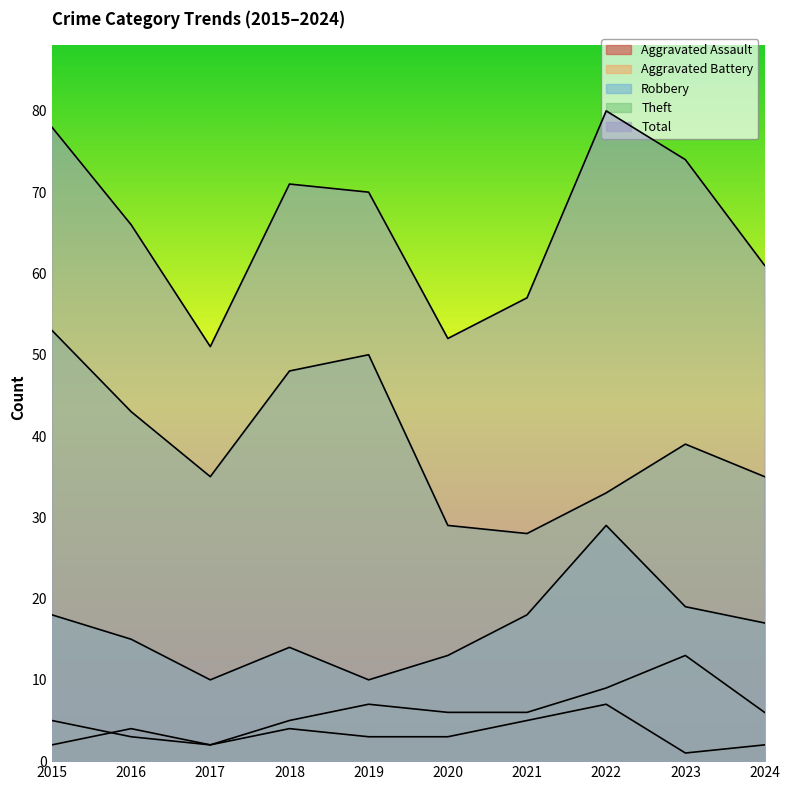

True or false: Aggravated Battery has more than 0 interior local peaks.

True